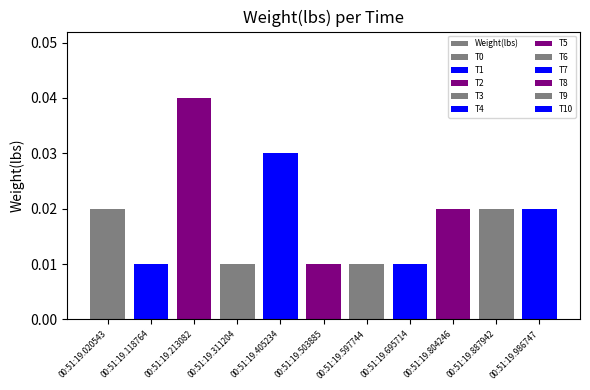

At which label is the value closest to 0?

00:51:19.118764